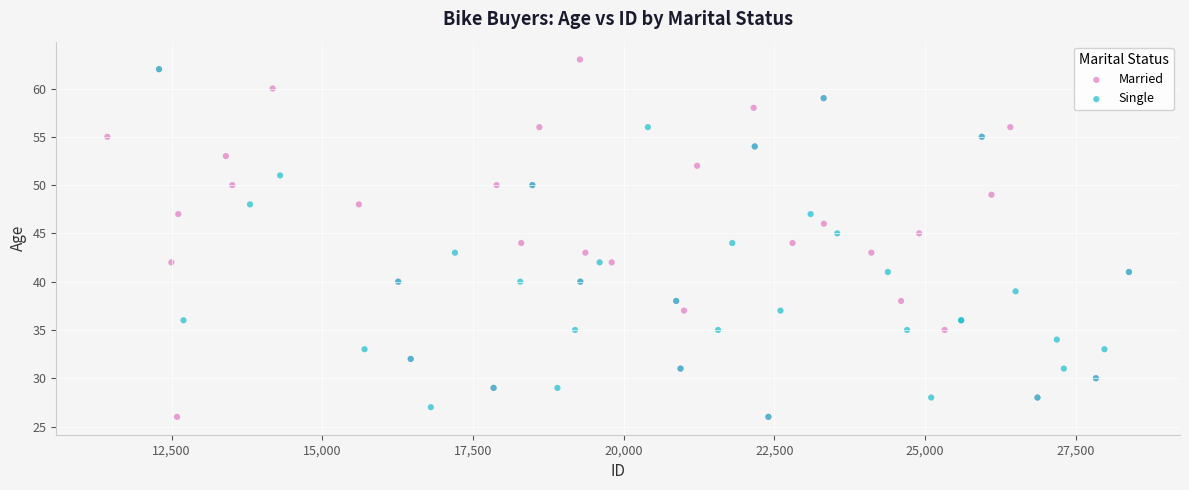

Which series has the largest Y range (max minus min)?

Married